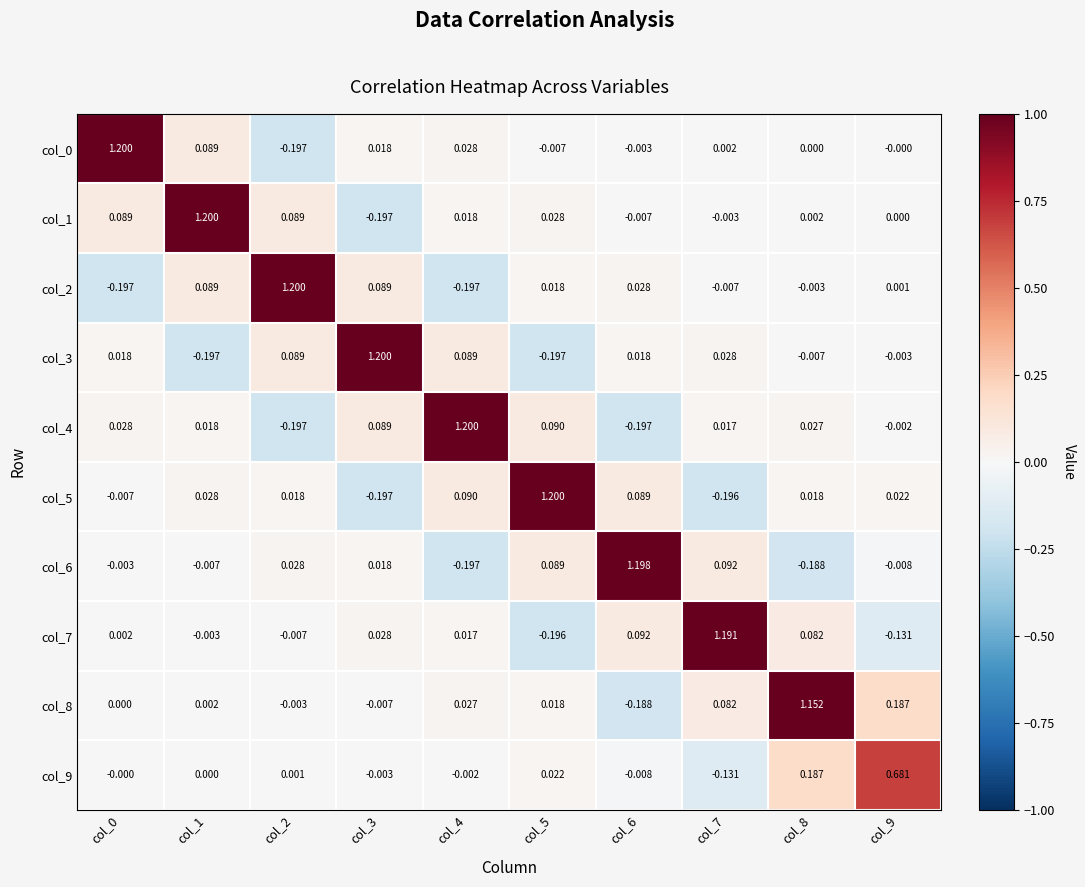

How many values in the col_6 series exceed 0?

5